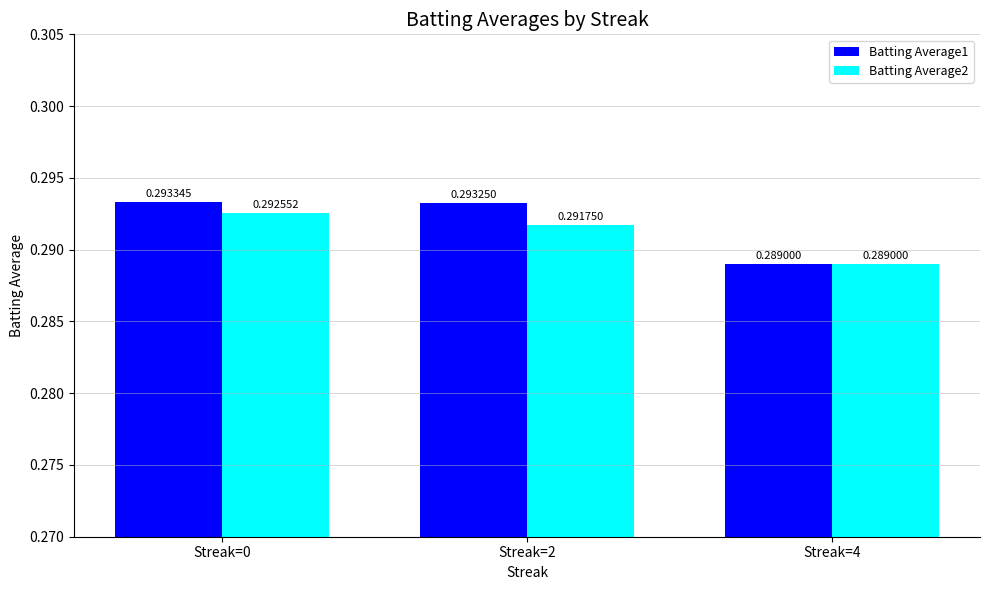

How many groups of bars are there?

3